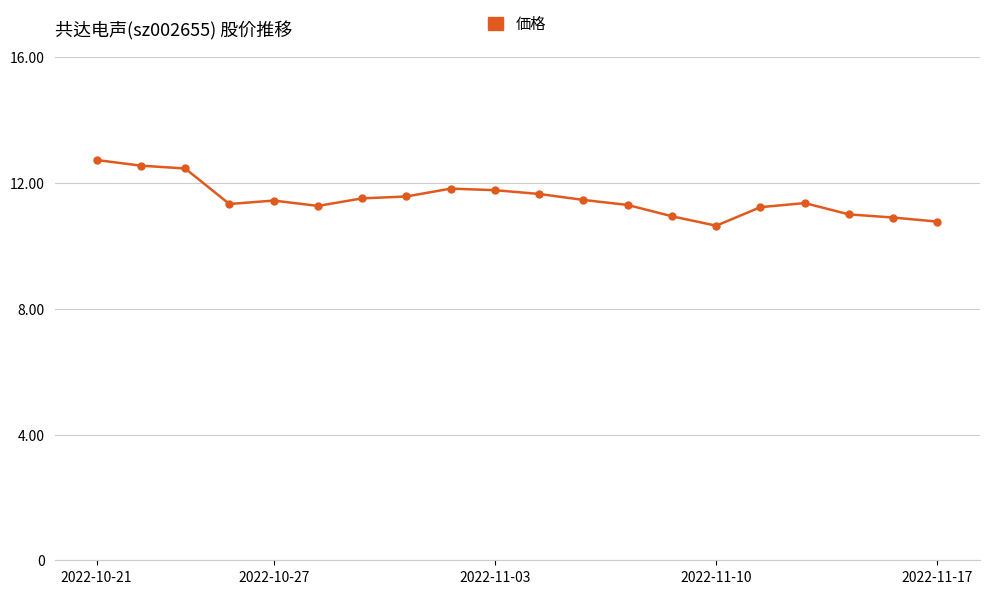

True or false: the data has more than 1 interior local peaks.

True